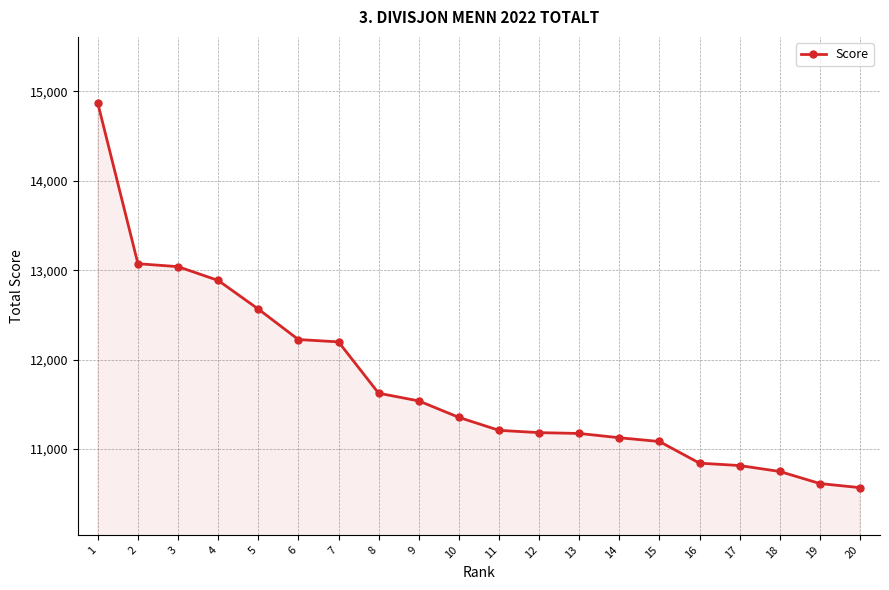

True or false: the data shows 17019 at 14.

False